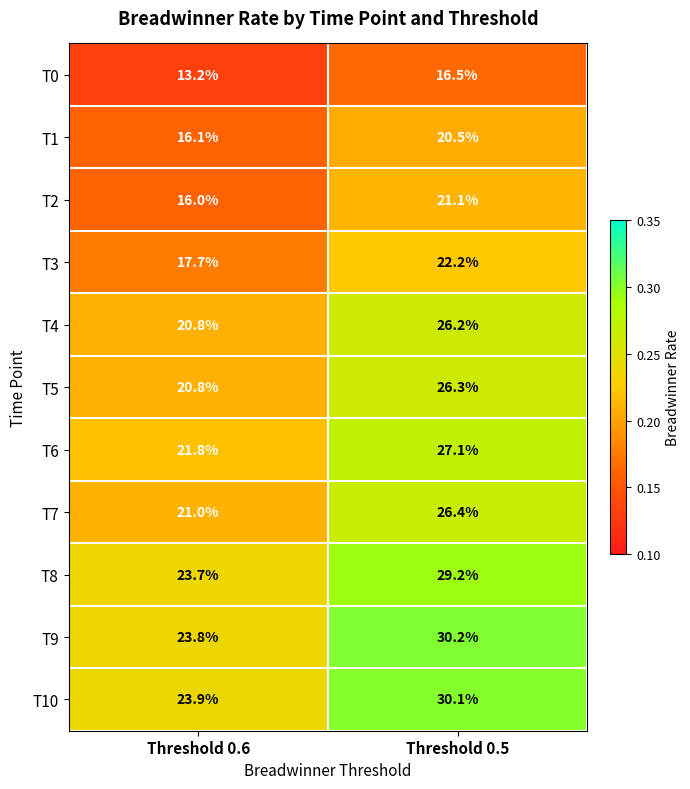

Which category has the highest value across all series?

Threshold 0.5